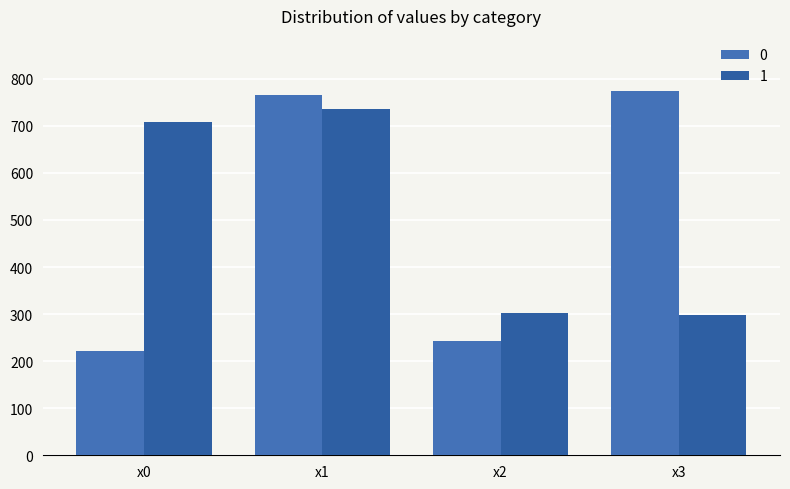

Rank the categories by 0 value from highest to lowest.

x3, x1, x2, x0